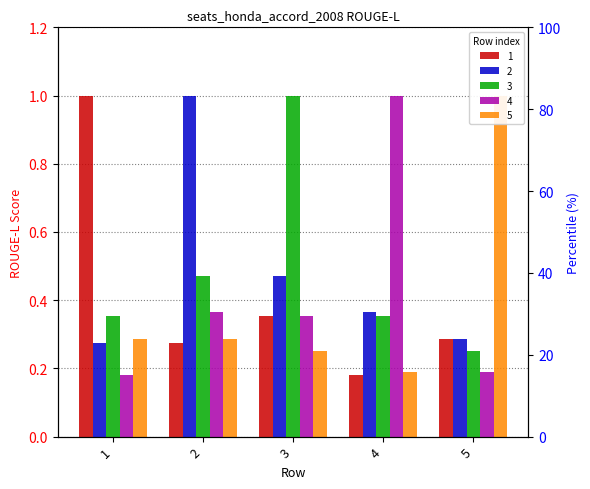

At which category does the chart reach its minimum across all series?

4